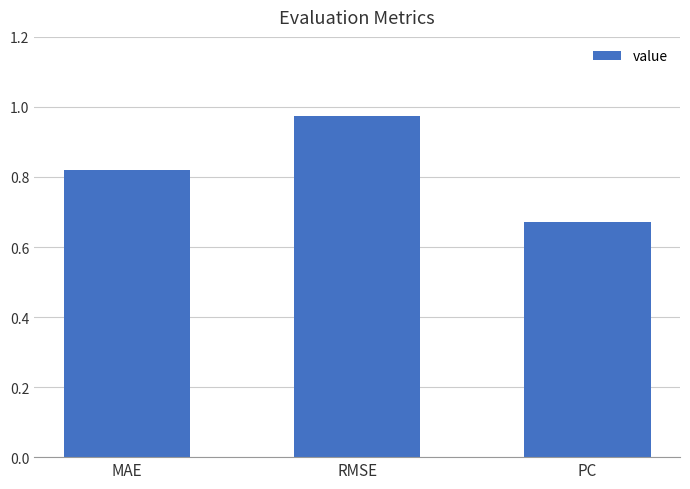

Rank the categories by value from highest to lowest.

RMSE, MAE, PC